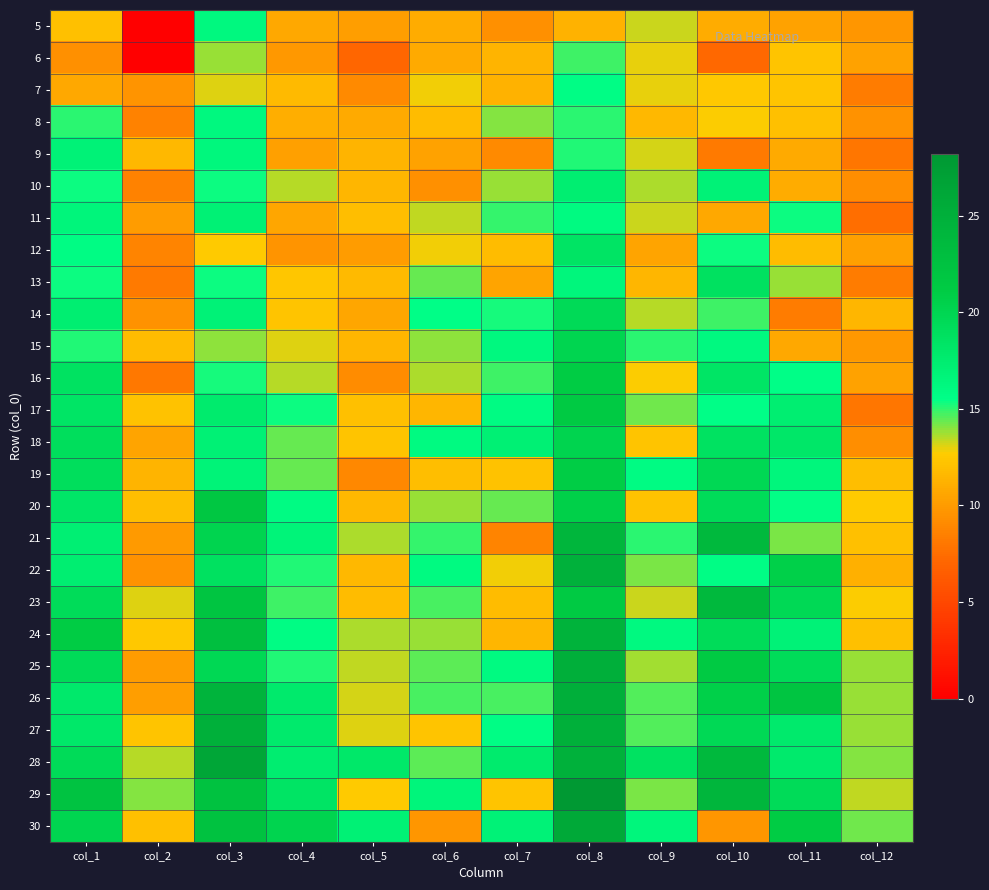

At which category is the sum across all series the highest?

col_8